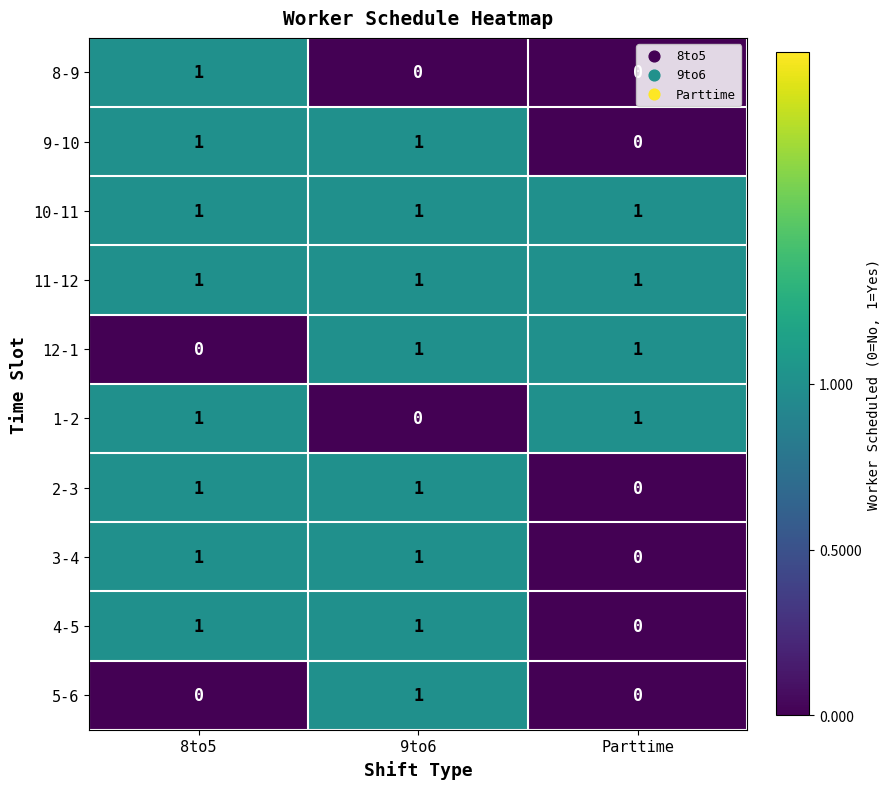

At which label is 4-5 closest to 0?

Parttime